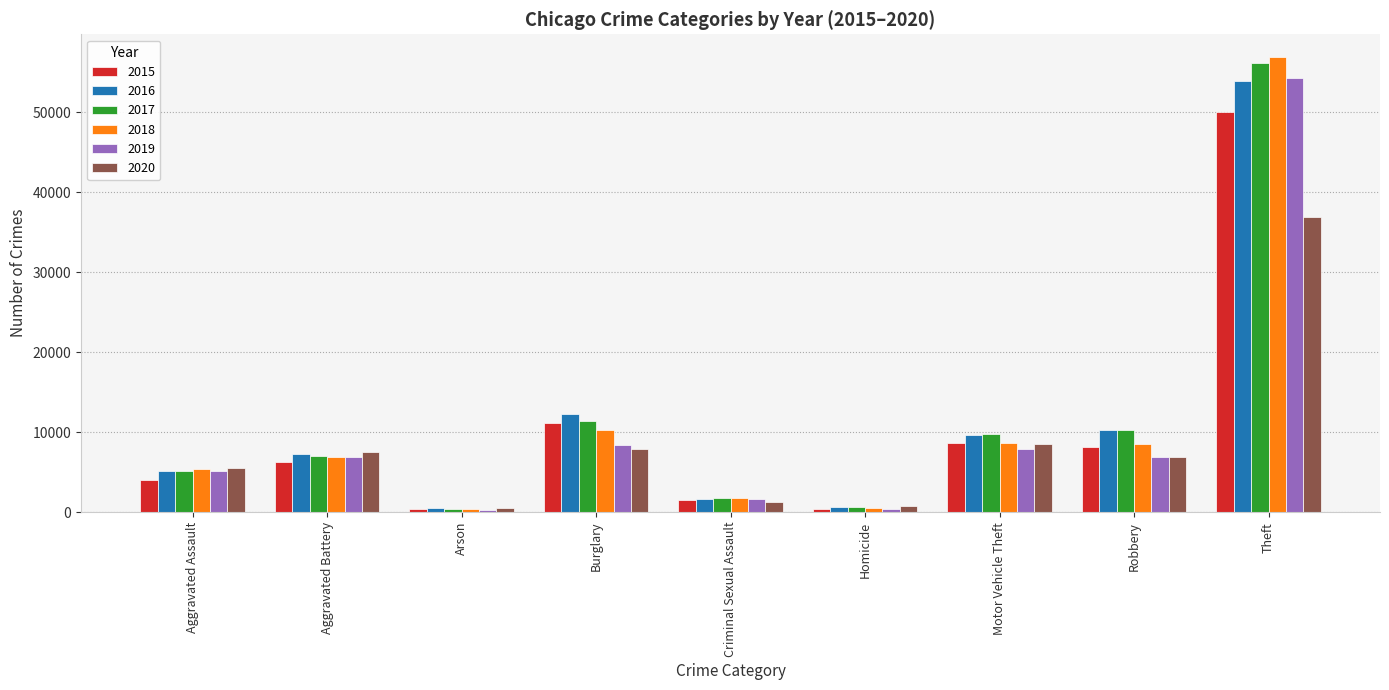

What are all the series names shown in the legend?

2015, 2016, 2017, 2018, 2019, 2020